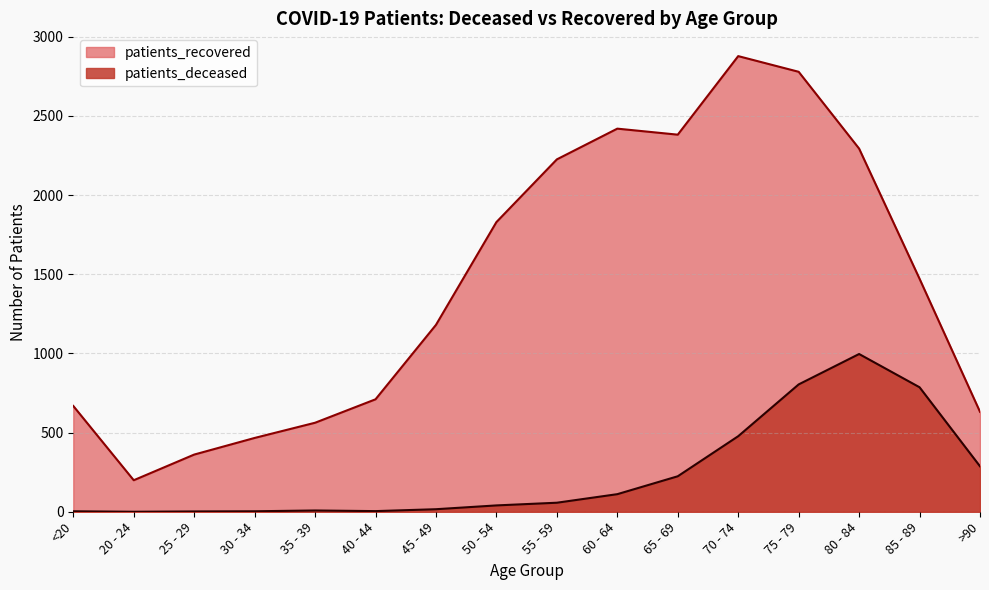

What is the maximum value shown in the chart?

2877